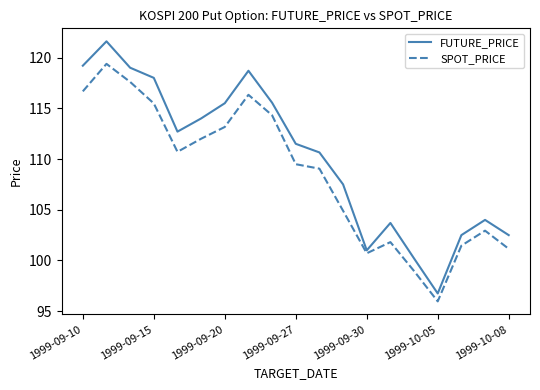

Does the chart have visible grid lines?

No